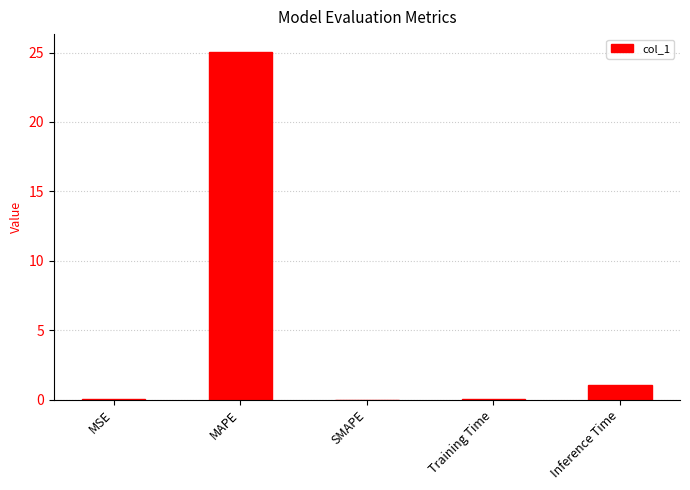

How many series are shown in this chart?

1